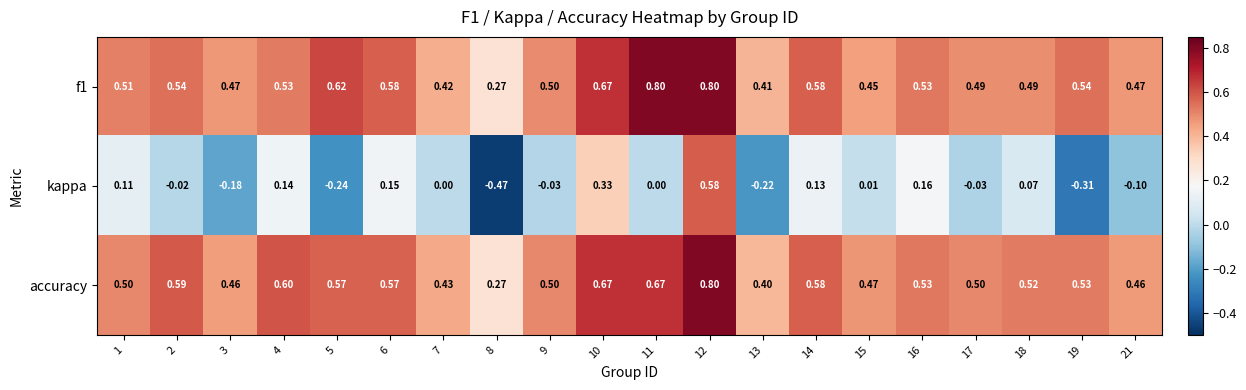

Count the number of categories in the chart.

20